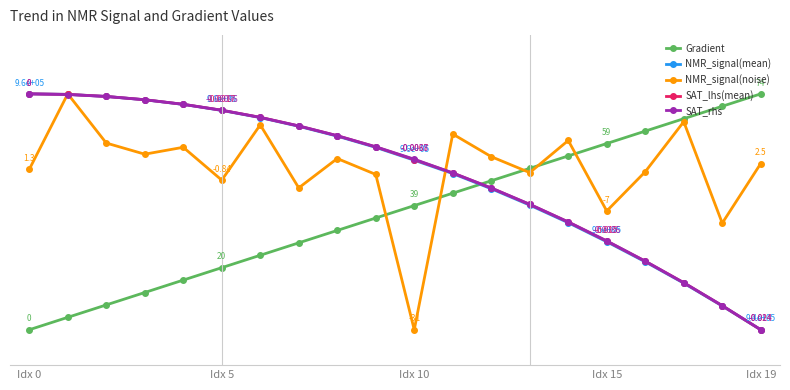

True or false: SAT_rhs and SAT_lhs(mean) cross at least once.

True